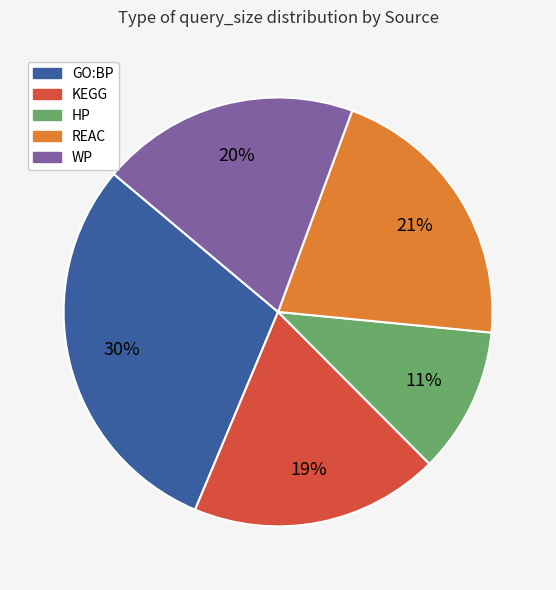

To the nearest percent, what is the difference between the GO:BP and REAC slice percentages?

9%